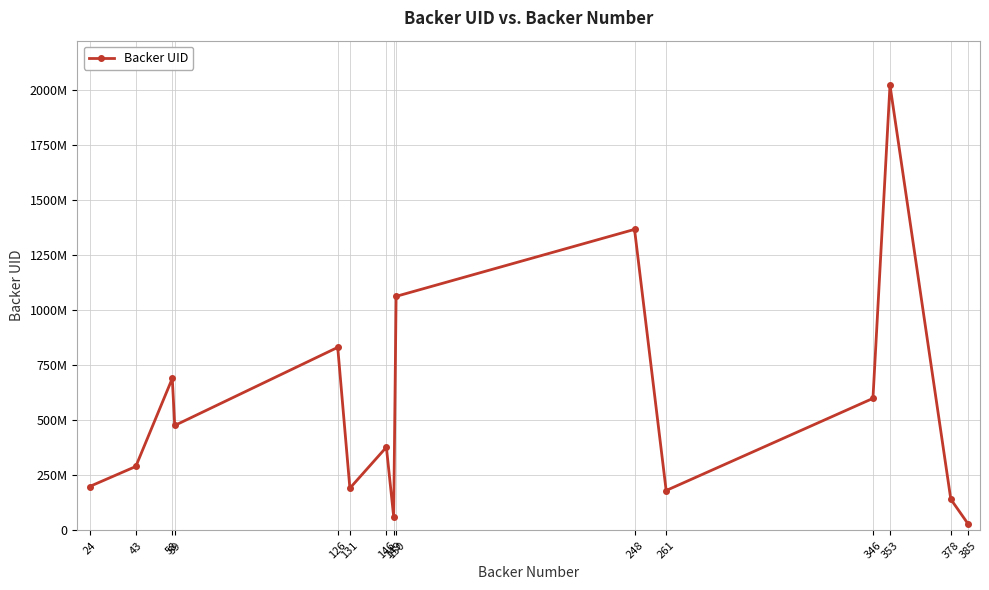

What is the value of the 12th point from the left?

599431311